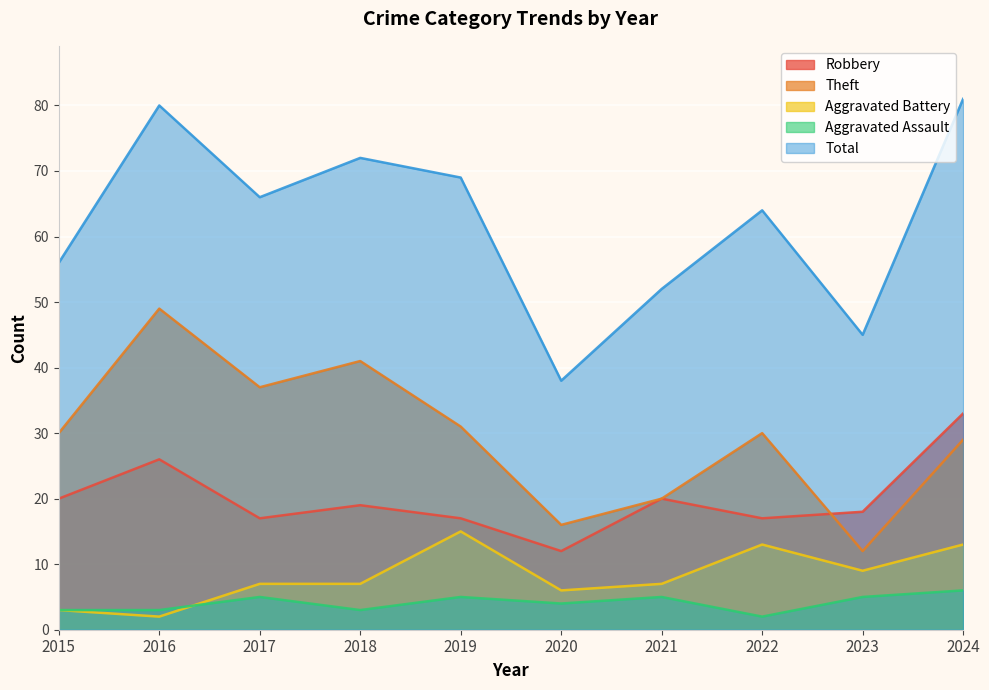

List the series in order of their peak value, highest first.

Total, Theft, Robbery, Aggravated Battery, Aggravated Assault